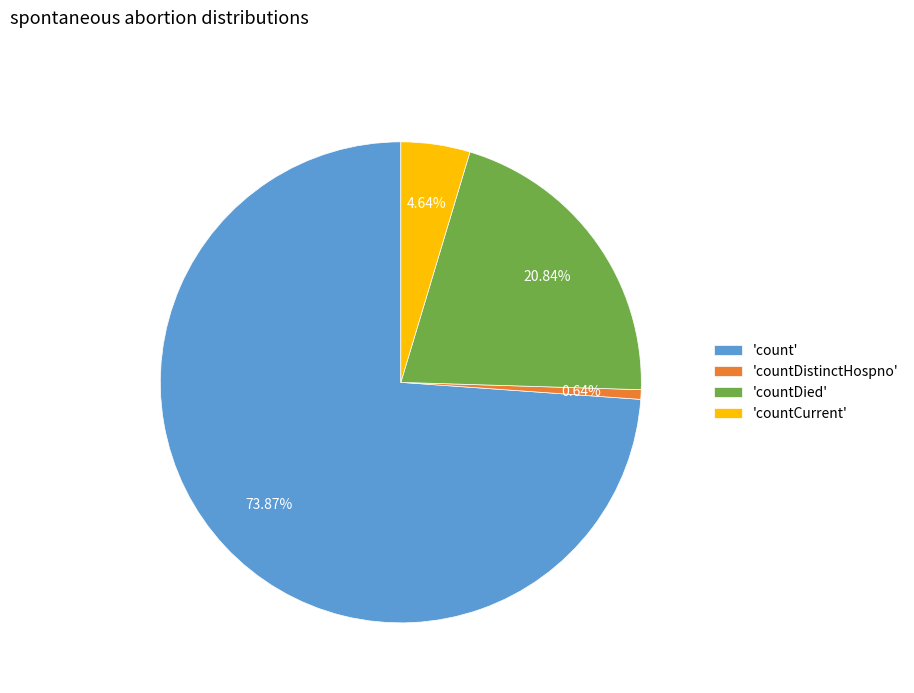

Rank the categories by value from highest to lowest.

'count', 'countDied', 'countCurrent', 'countDistinctHospno'